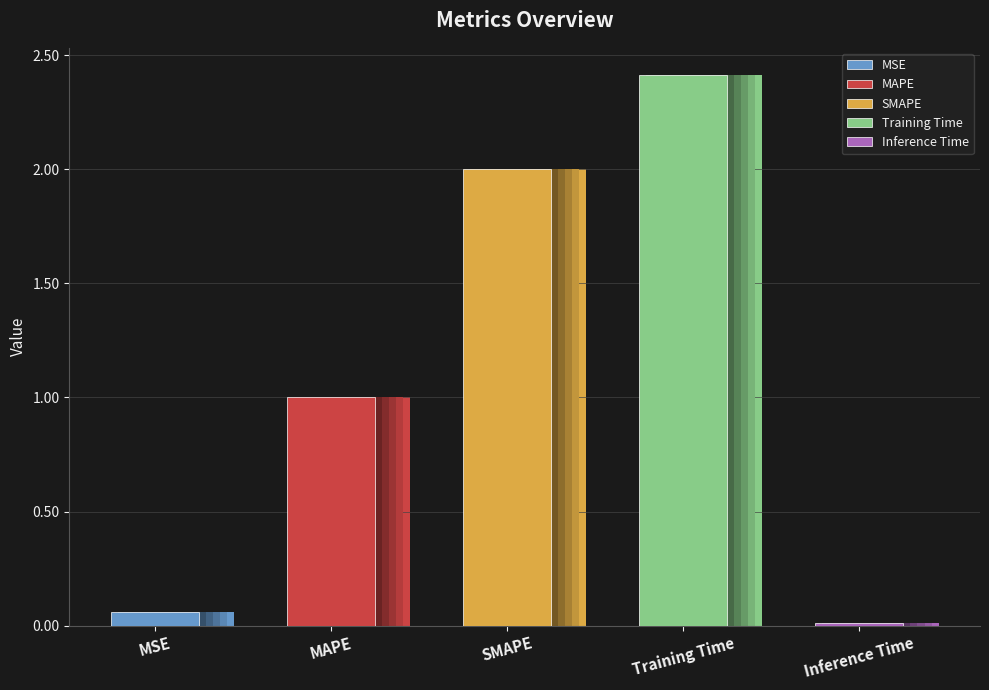

What is the ratio of the value at MAPE to the value at Training Time?

0.4